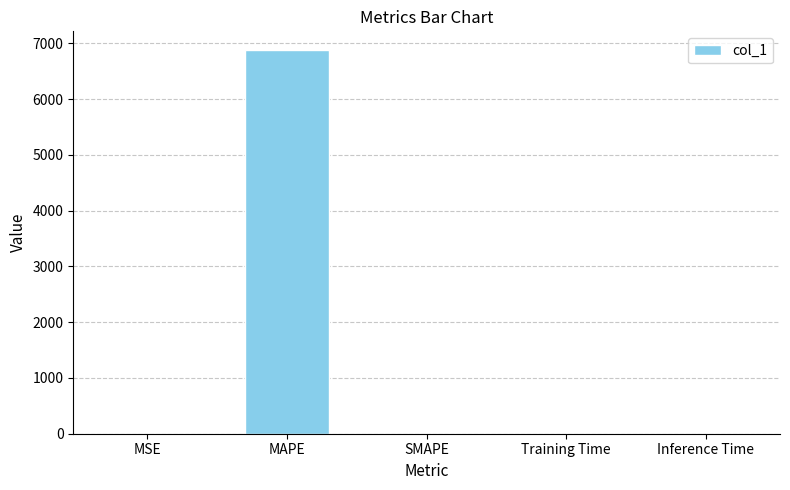

What is the approximate value at MAPE?

6870.9